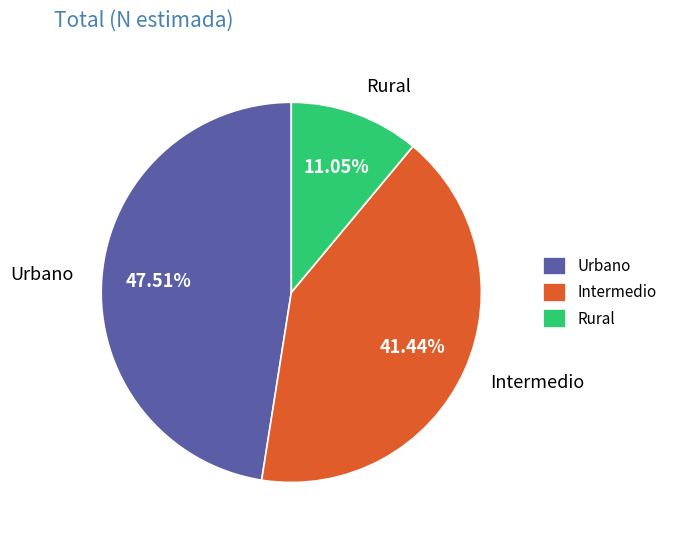

Which category has the smallest portion of the pie?

Rural